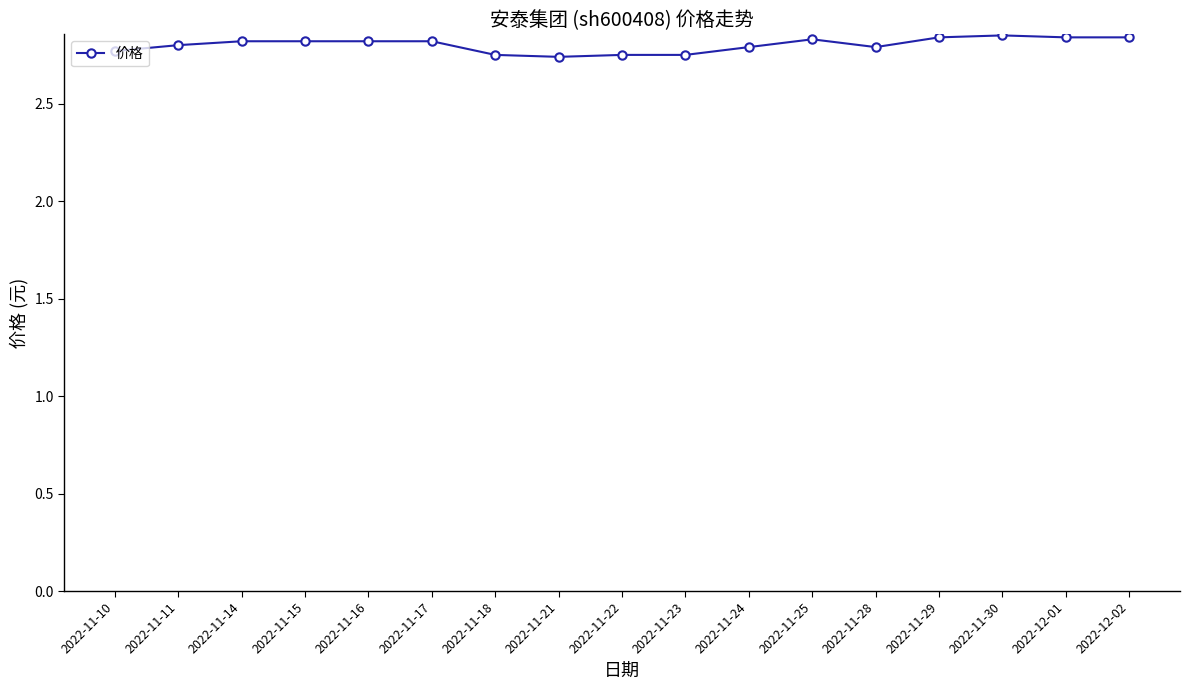

What is the ratio of the value at 2022-11-25 to the value at 2022-11-21?

1.0